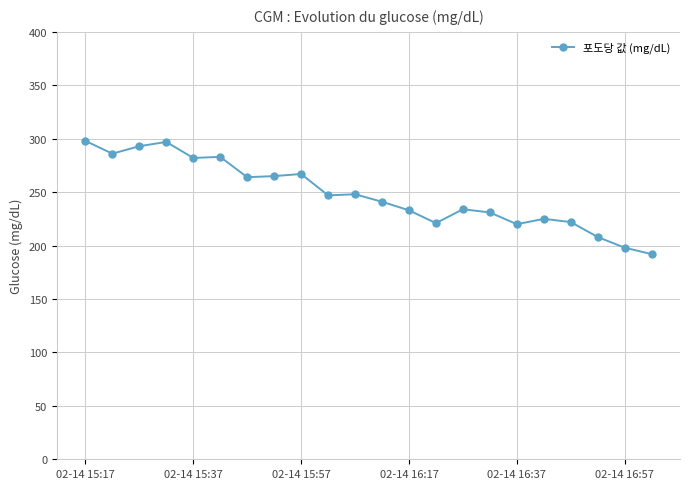

What is the minimum value shown in the chart?

192